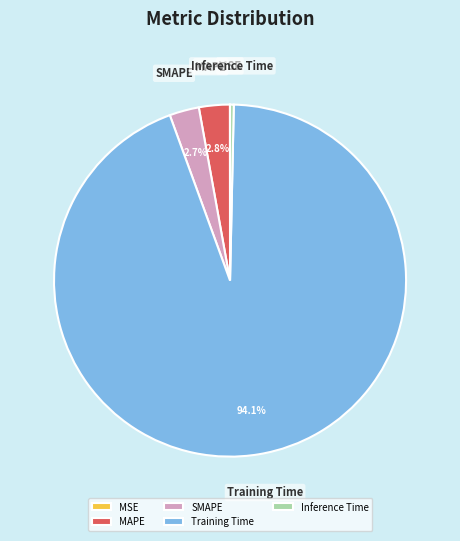

To the nearest percent, what is the difference between the Inference Time and Training Time slice percentages?

94%